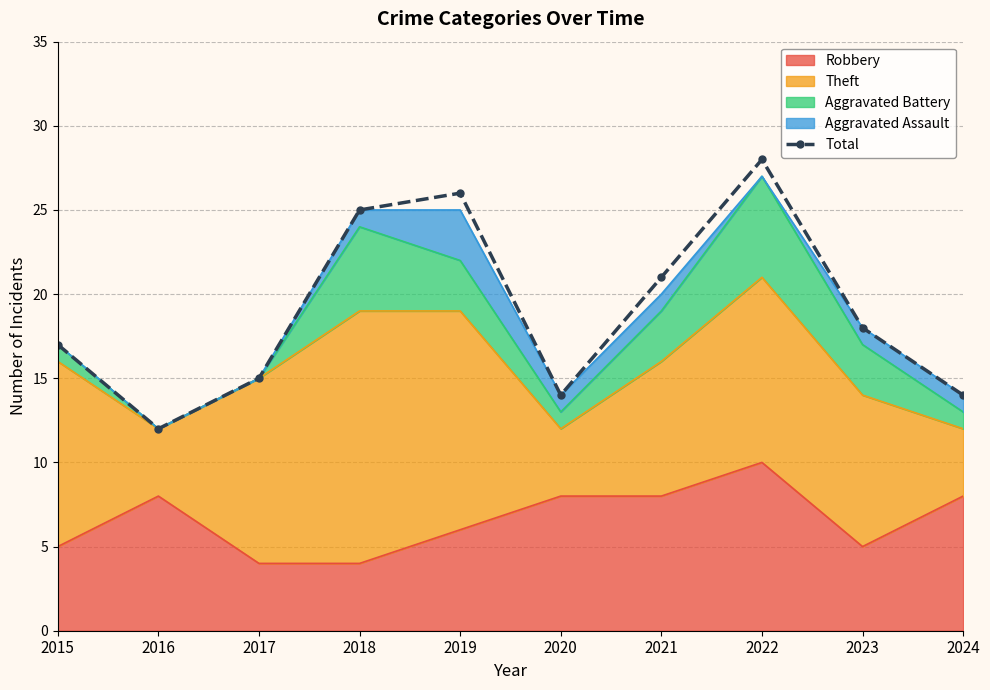

How many categories are shown in the chart?

10